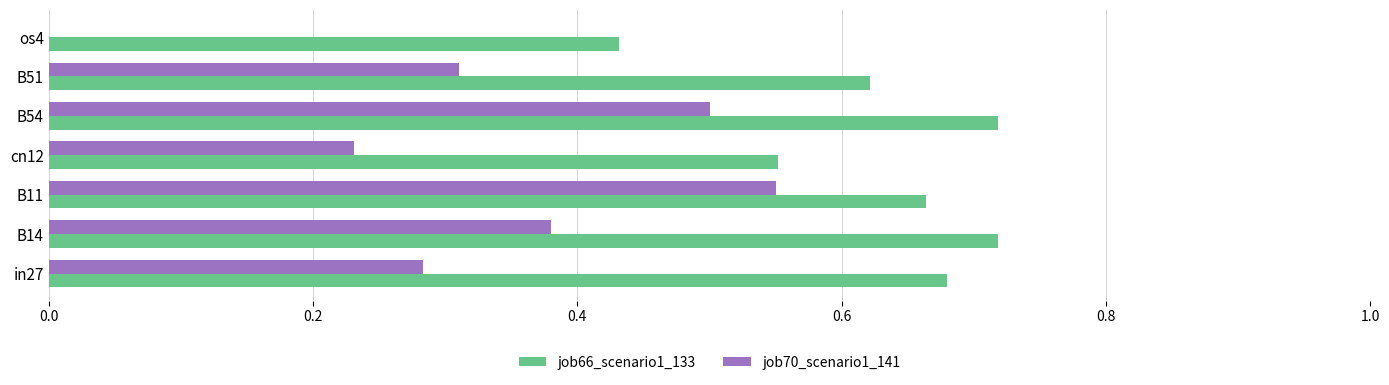

Where is job66_scenario1_133 nearest to the value 0?

os4